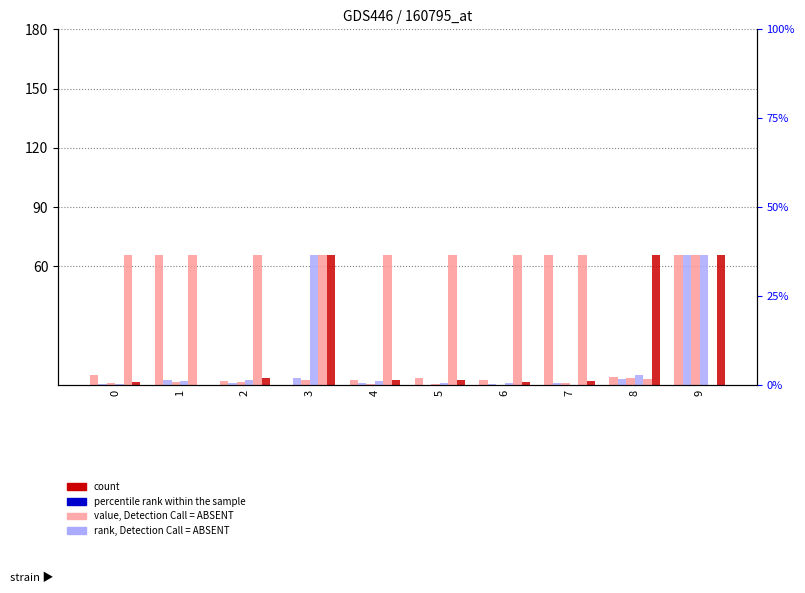

Between 2 and 9, which is larger?

9